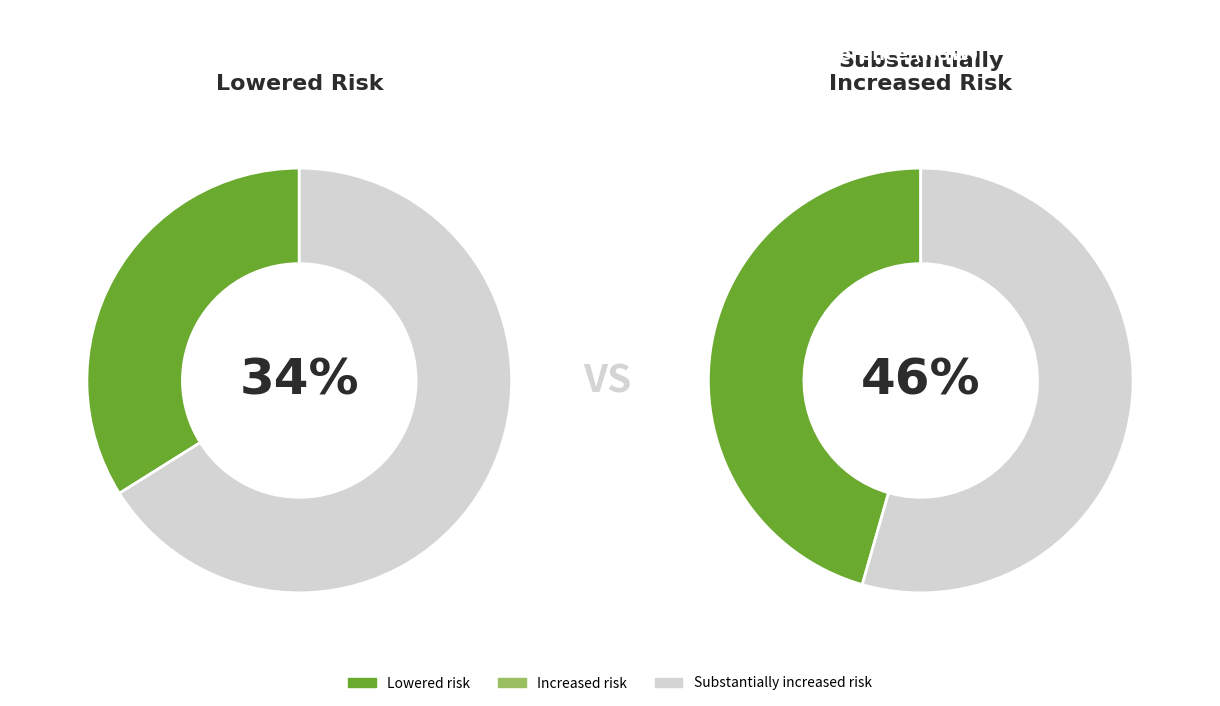

Which category has the smallest portion of the pie?

Increased risk